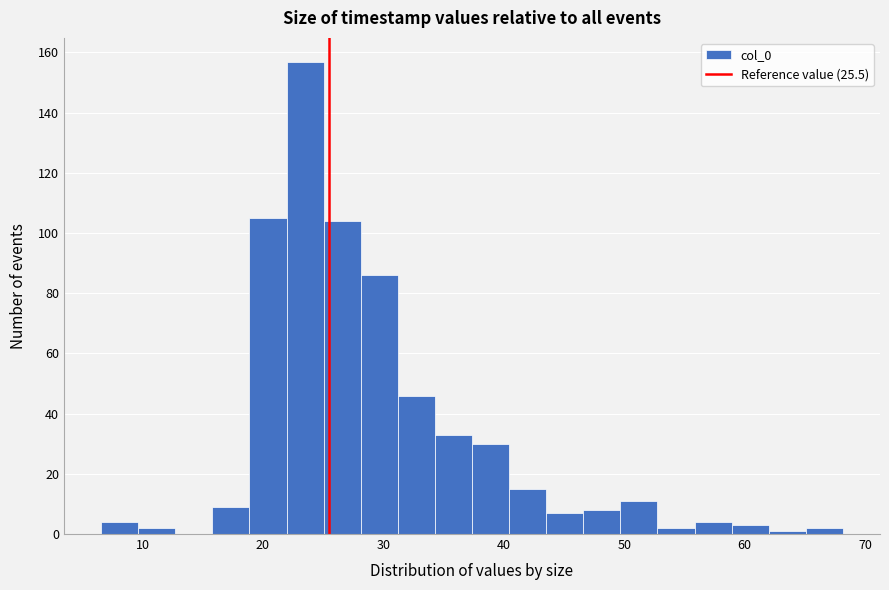

Around what value on the x-axis is the tallest bar? Give the approximate position of its centre, as read against the axis.

24